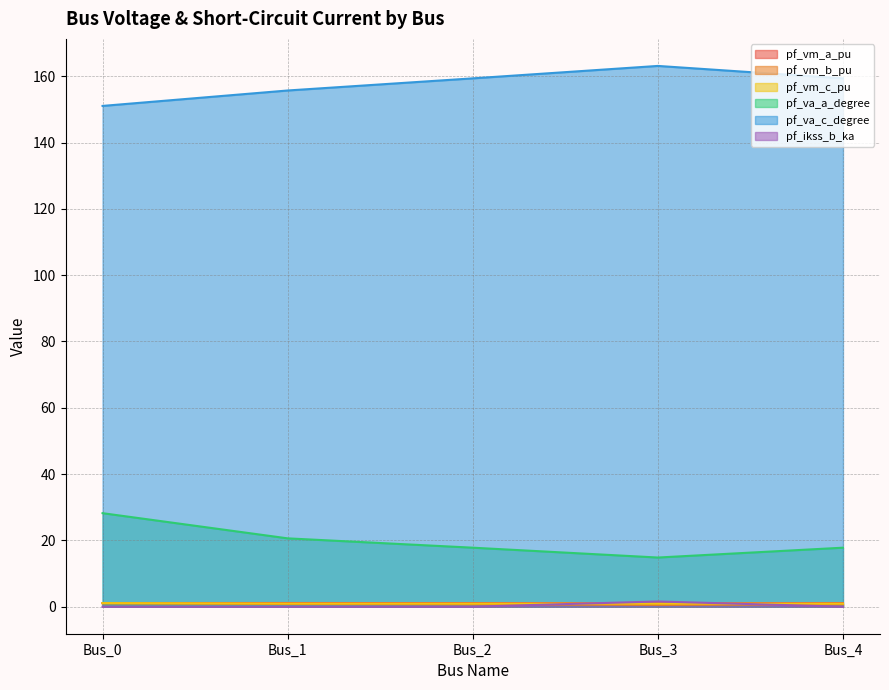

True or false: pf_va_c_degree and pf_vm_a_pu intersect in this chart.

False